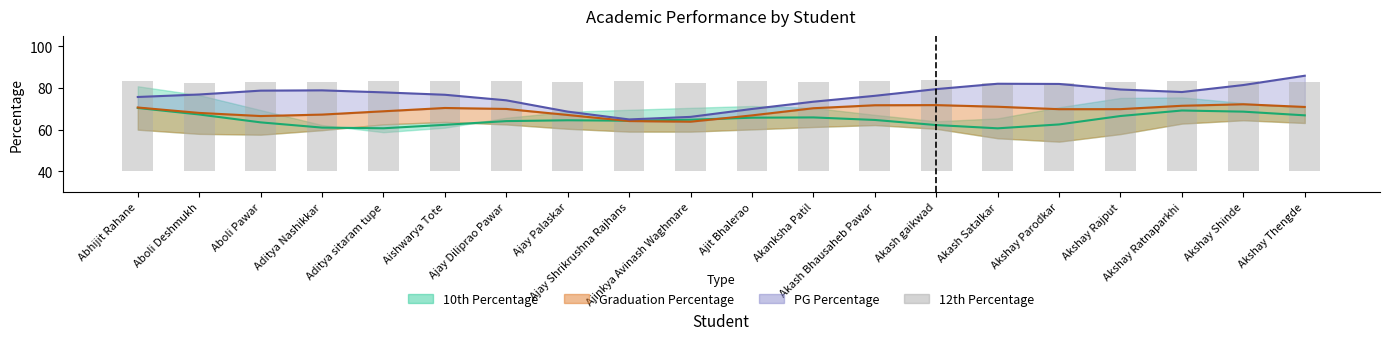

Approximately how many times larger is the value at Ajay Shrikrushna Rajhans compared to Ajay Diliprao Pawar?

1.0